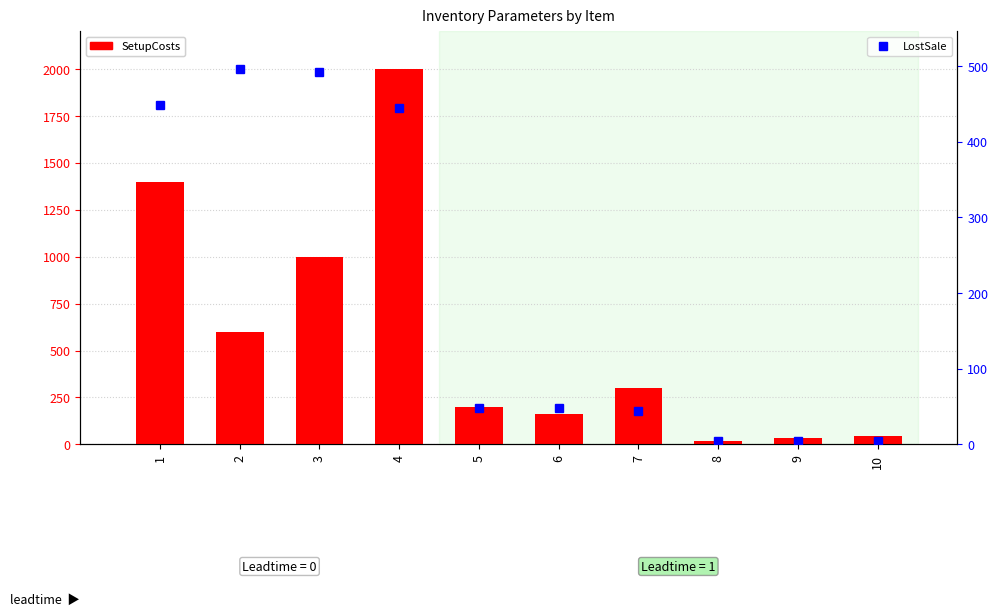

Between 10 and 2, which is larger?

2